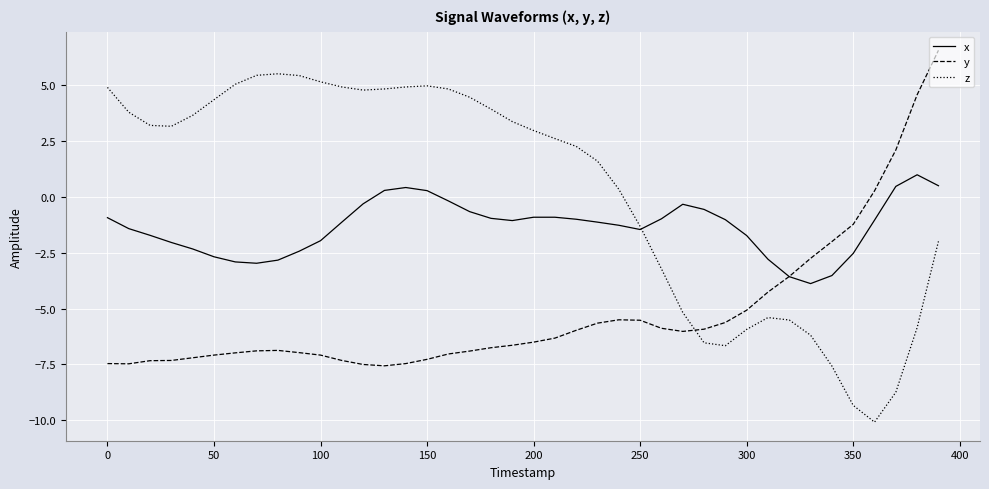

What is the smallest value displayed?

-10.1